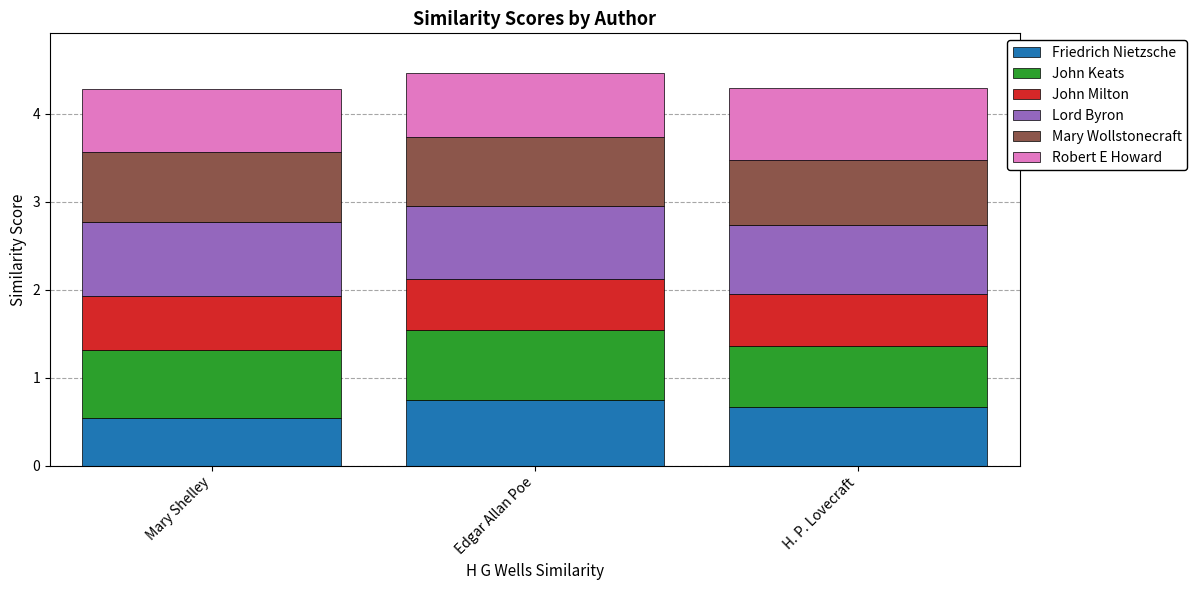

What is the lowest value of the Friedrich Nietzsche series?

0.5